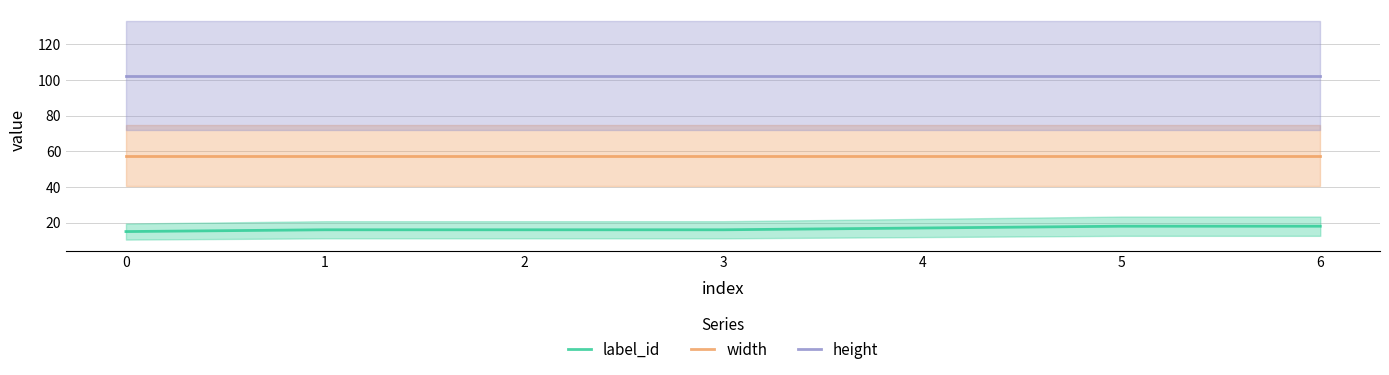

Between 4 and 5, which is larger?

5